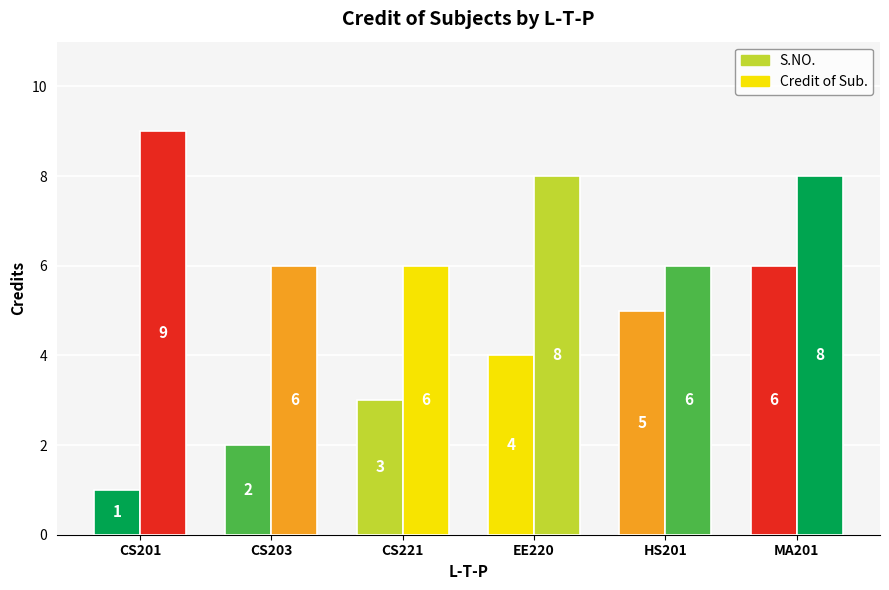

Reading right to left, extract all data points from this chart.

S.NO.: 6	5	4	3	2	1
Credit of Sub.: 8	6	8	6	6	9